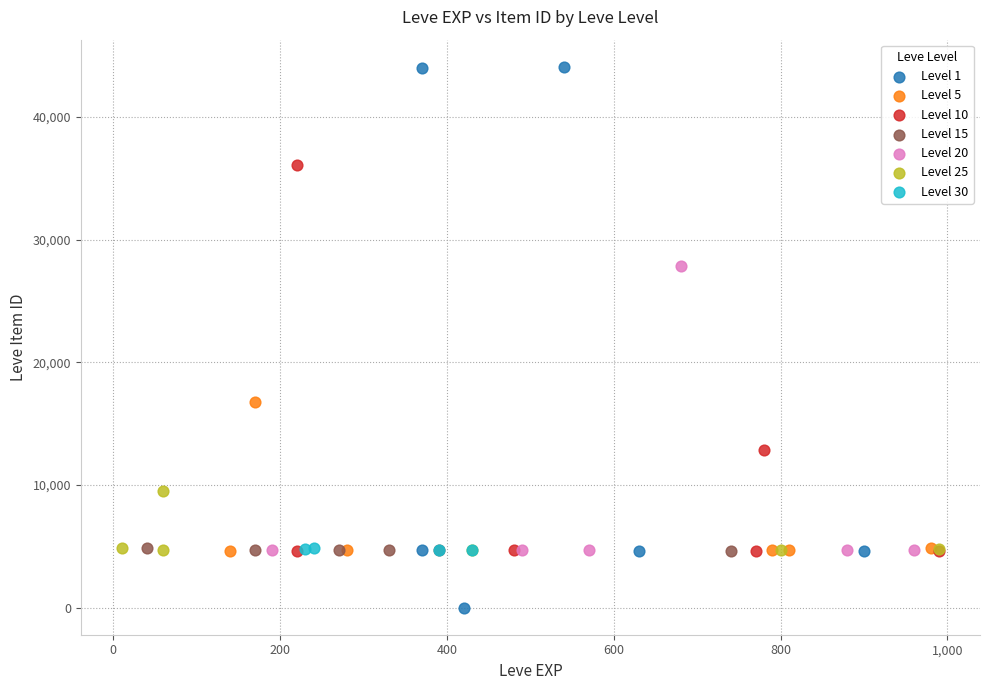

Which series has the largest Y range (max minus min)?

Level 1